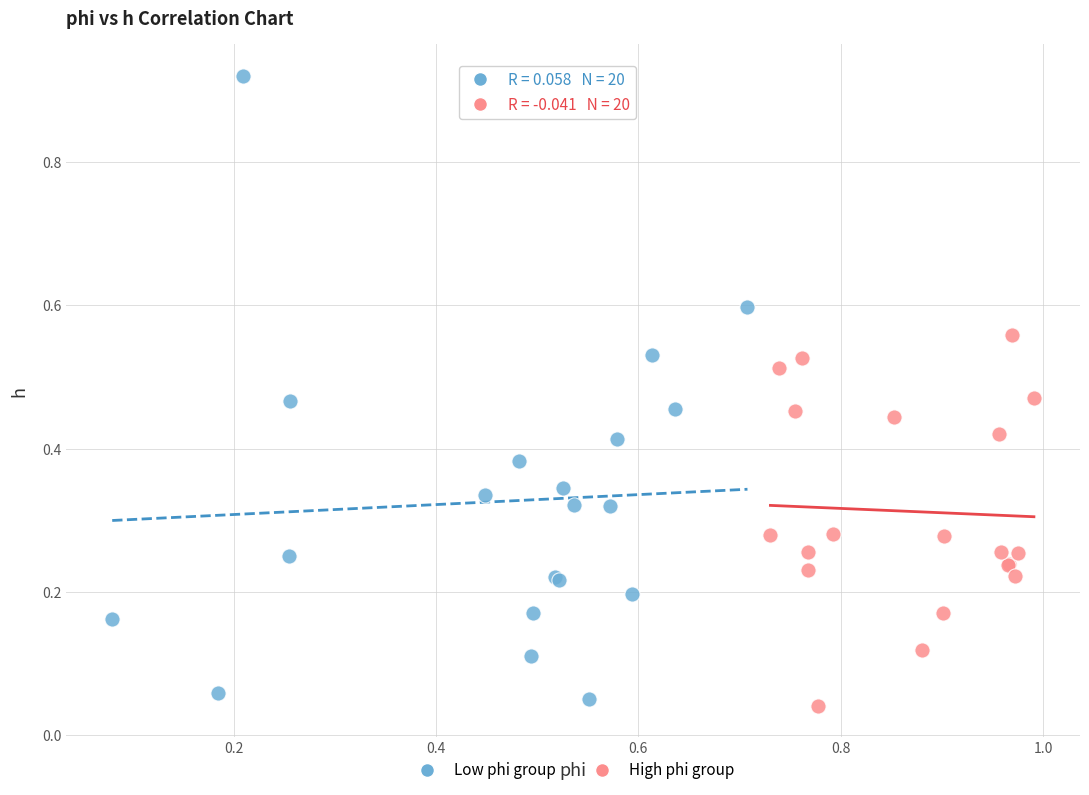

Which series has the widest spread of Y values?

Low phi group